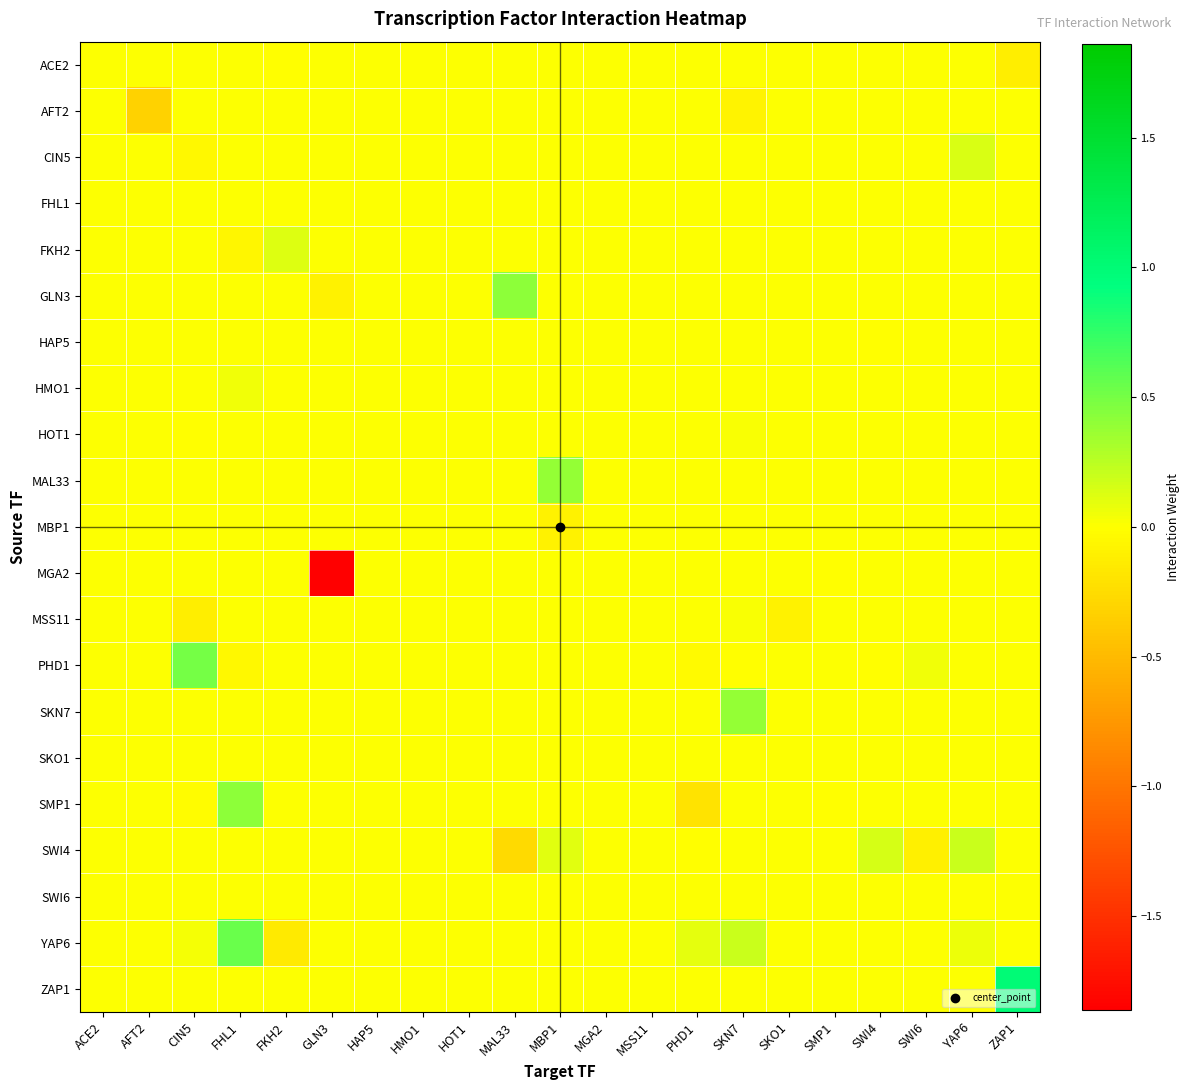

Between MGA2 and HAP5, which is larger?

MGA2